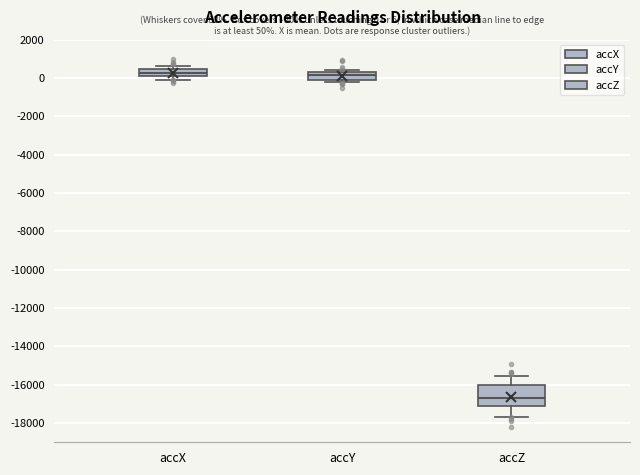

Which box has the lowest median line?

accZ